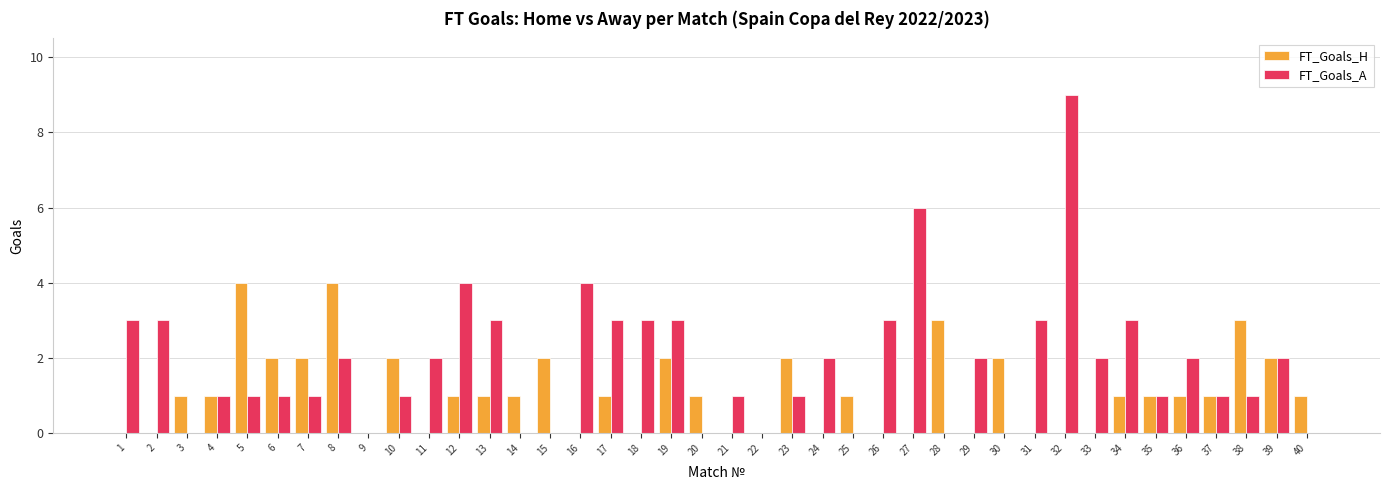

Does the chart contain stacked bars?

No